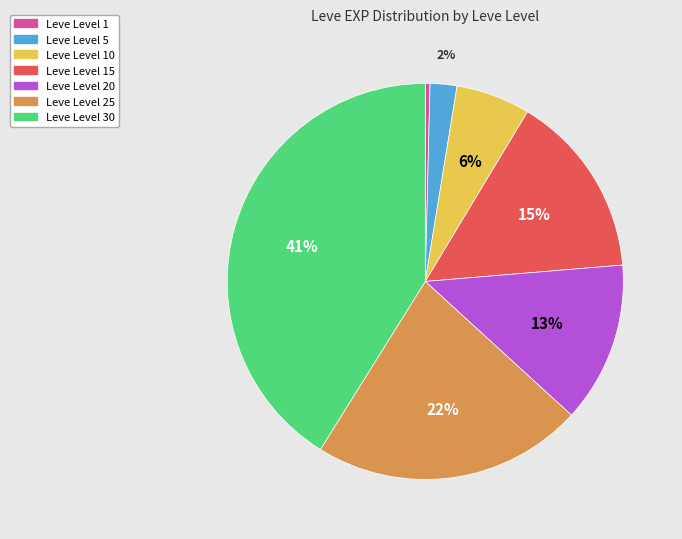

Is there any slice that represents more than half of the pie?

No